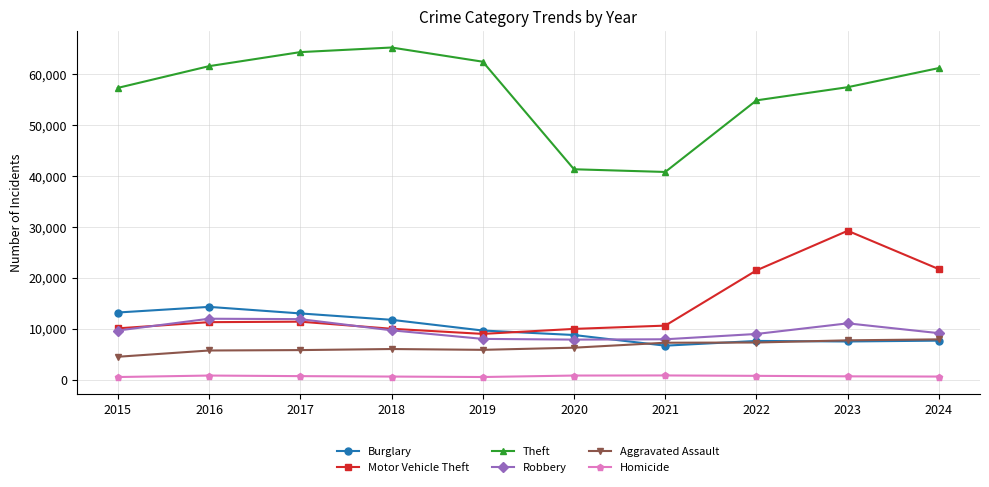

How many lines are shown in the chart?

6